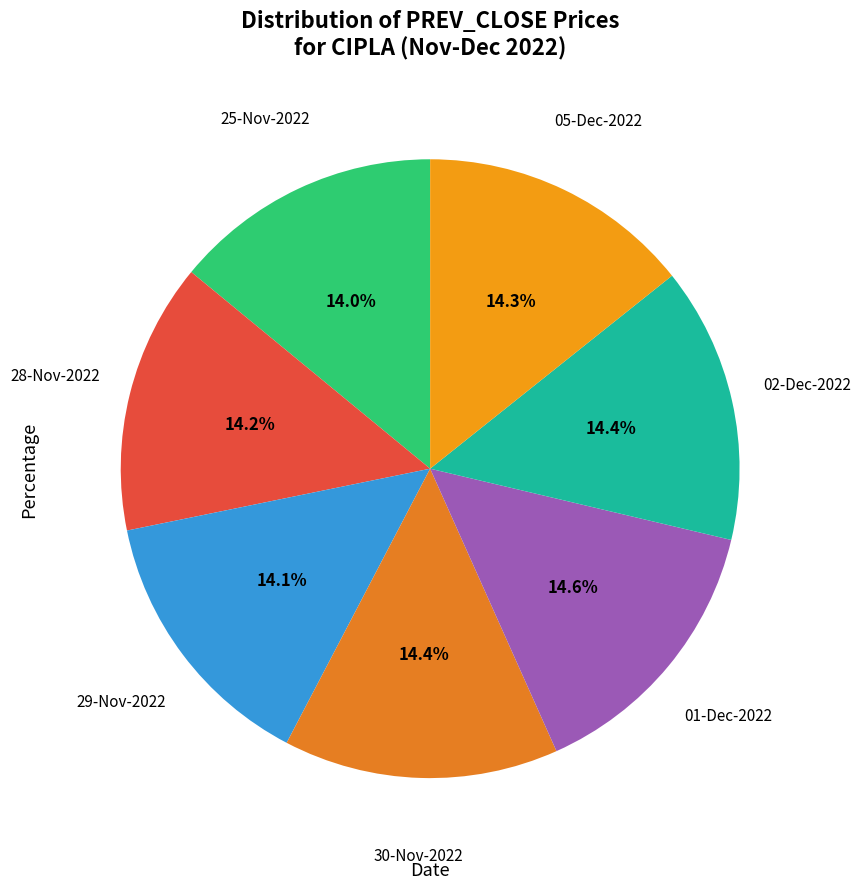

How many slices are in this pie chart?

7